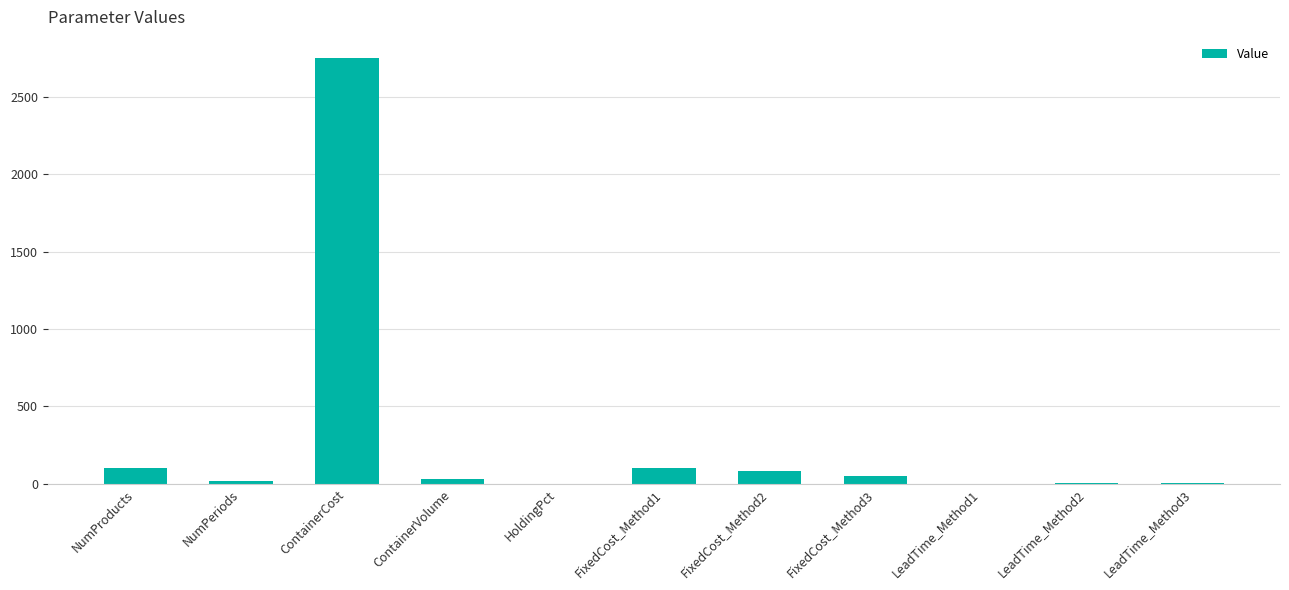

Is it true that the value at ContainerCost is 890.6?

False